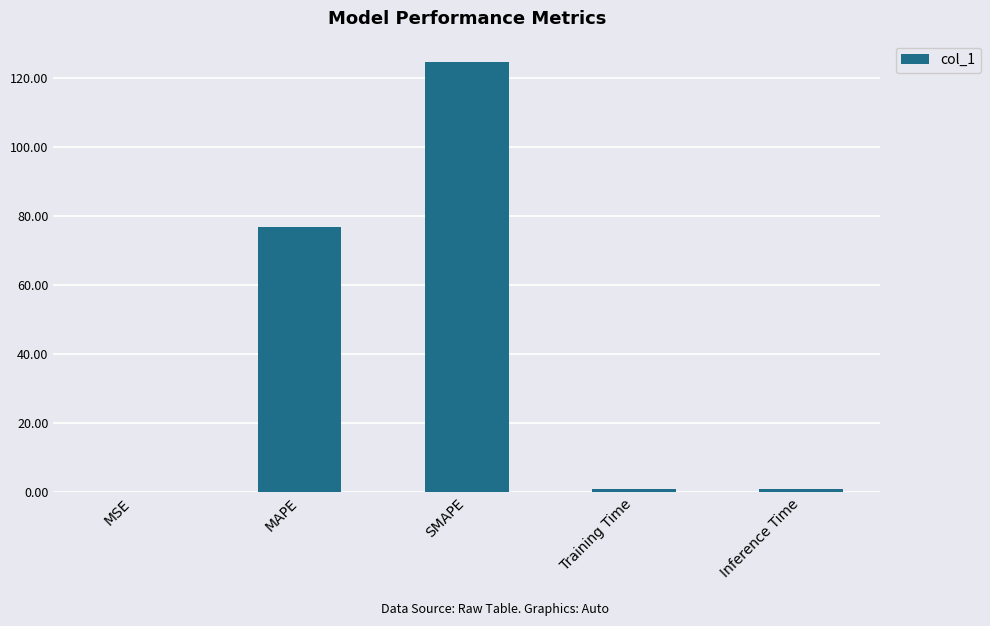

Is it true that the value at SMAPE is 124.5?

True